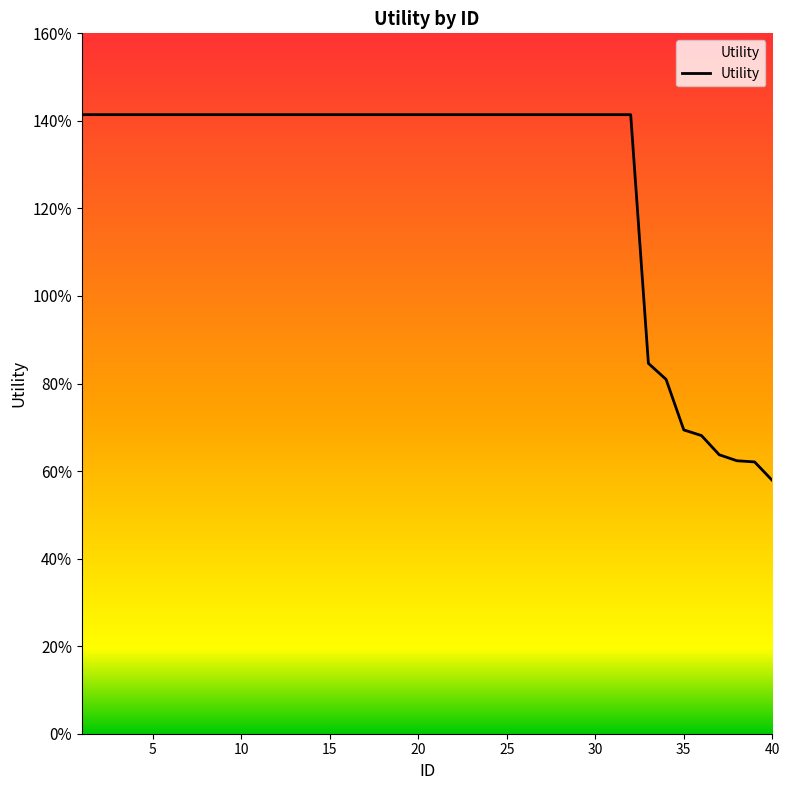

List the labels in order of value, largest first.

1, 2, 3, 4, 5, 6, 7, 8, 9, 10, 11, 12, 13, 14, 15, 16, 17, 18, 19, 20, 21, 22, 23, 24, 25, 26, 27, 28, 29, 30, 31, 32, 33, 34, 35, 36, 37, 38, 39, 40